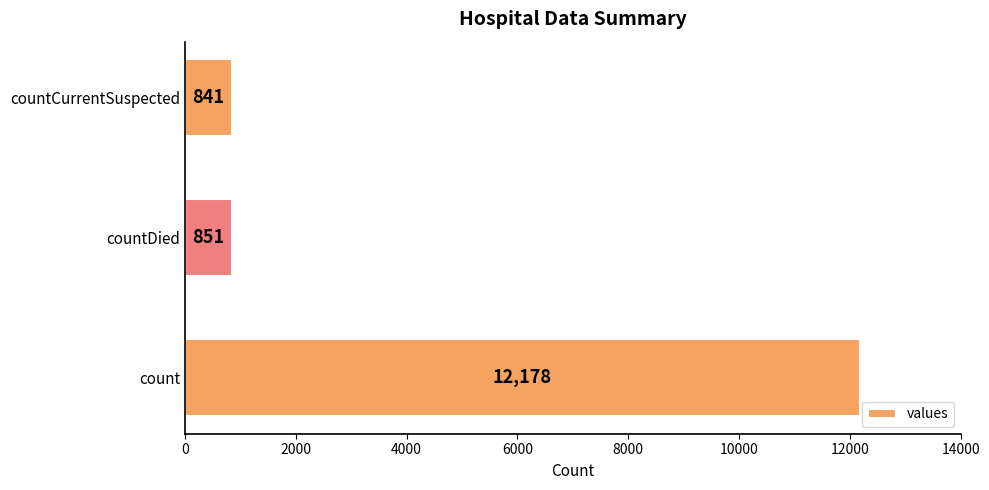

What is the sum of all values?

13870